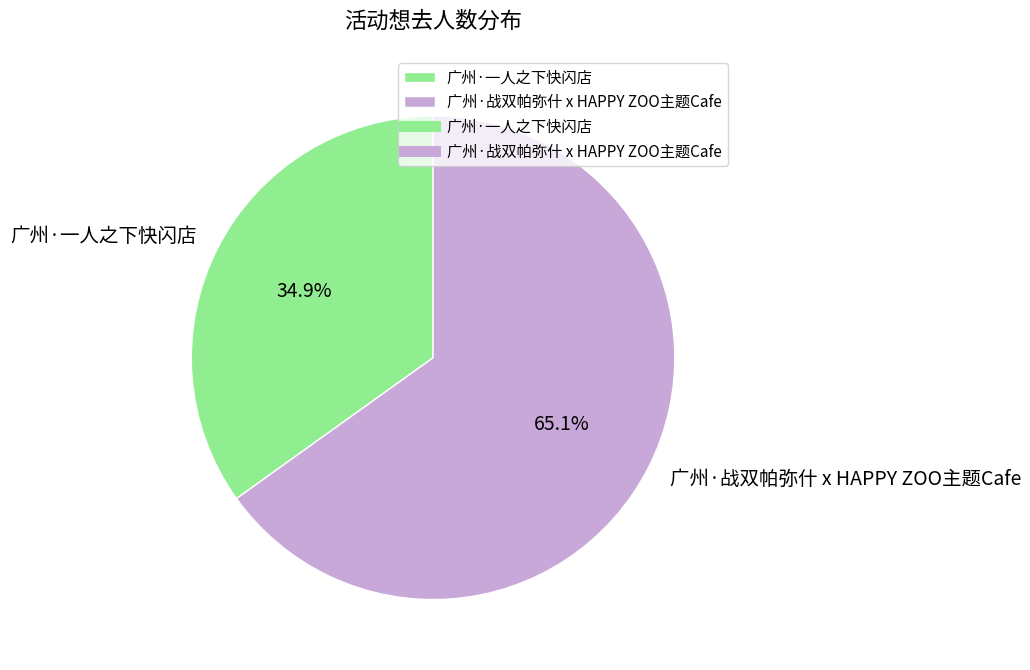

Is 广州·一人之下快闪店 the majority of the pie?

No